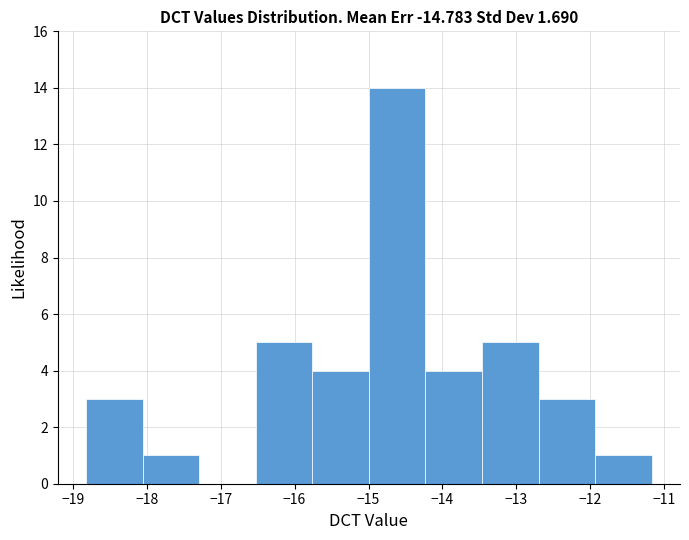

Reading left to right, transcribe this chart: for each bar, give the range it covers on the x-axis and its height. Neither the bar edges nor the heights are printed on the chart, so give them approximately, as read against the axes.

-18.8 to -18.1: 3
-18.1 to -17.3: 1
-17.3 to -16.5: 0
-16.5 to -15.8: 5
-15.8 to -15.0: 4
-15.0 to -14.2: 14
-14.2 to -13.5: 4
-13.5 to -12.7: 5
-12.7 to -11.9: 3
-11.9 to -11.2: 1